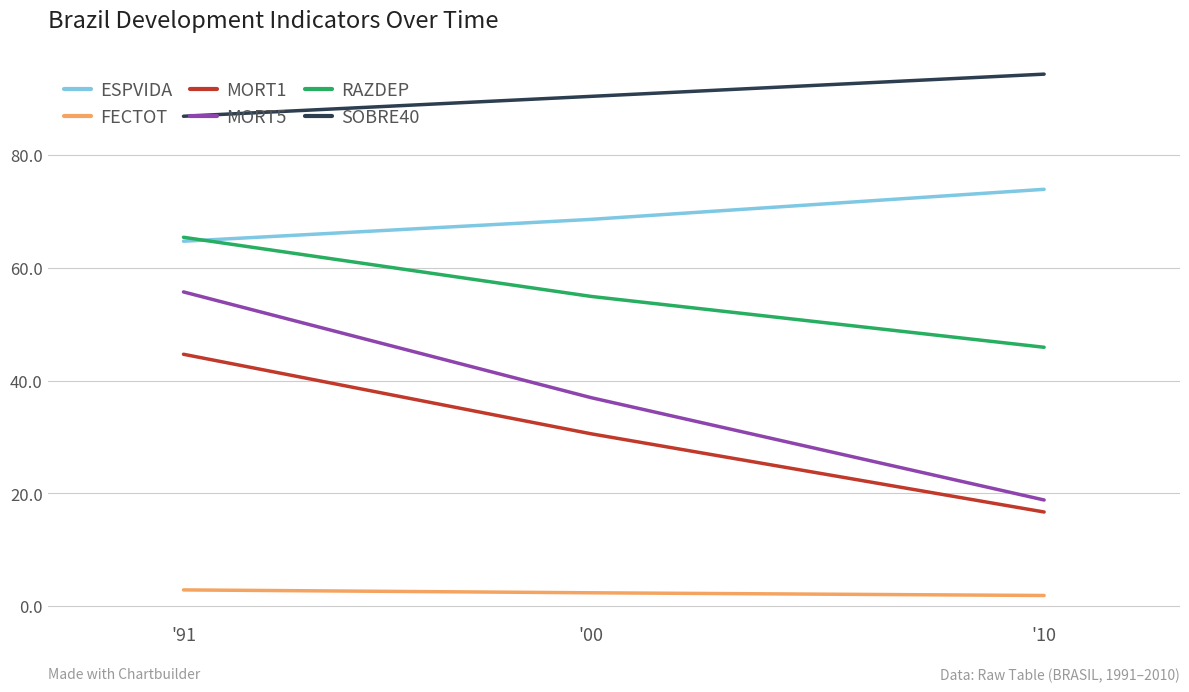

The value of RAZDEP at '00 is 54.9. True or false?

True